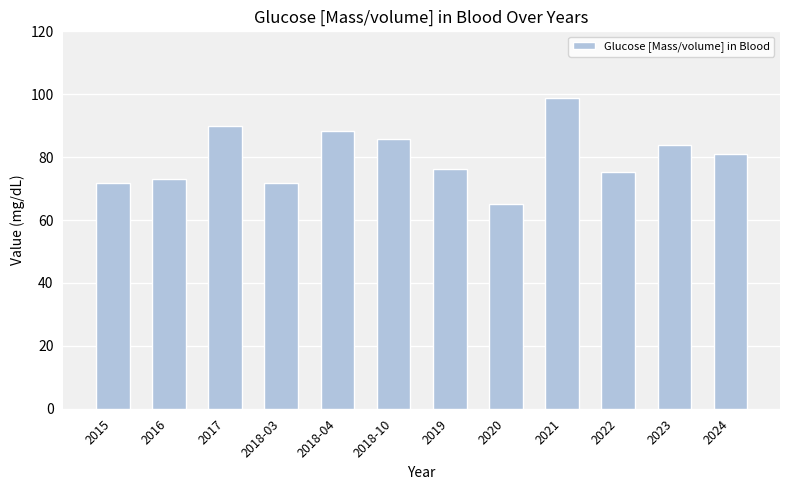

Does the chart contain any negative values?

No